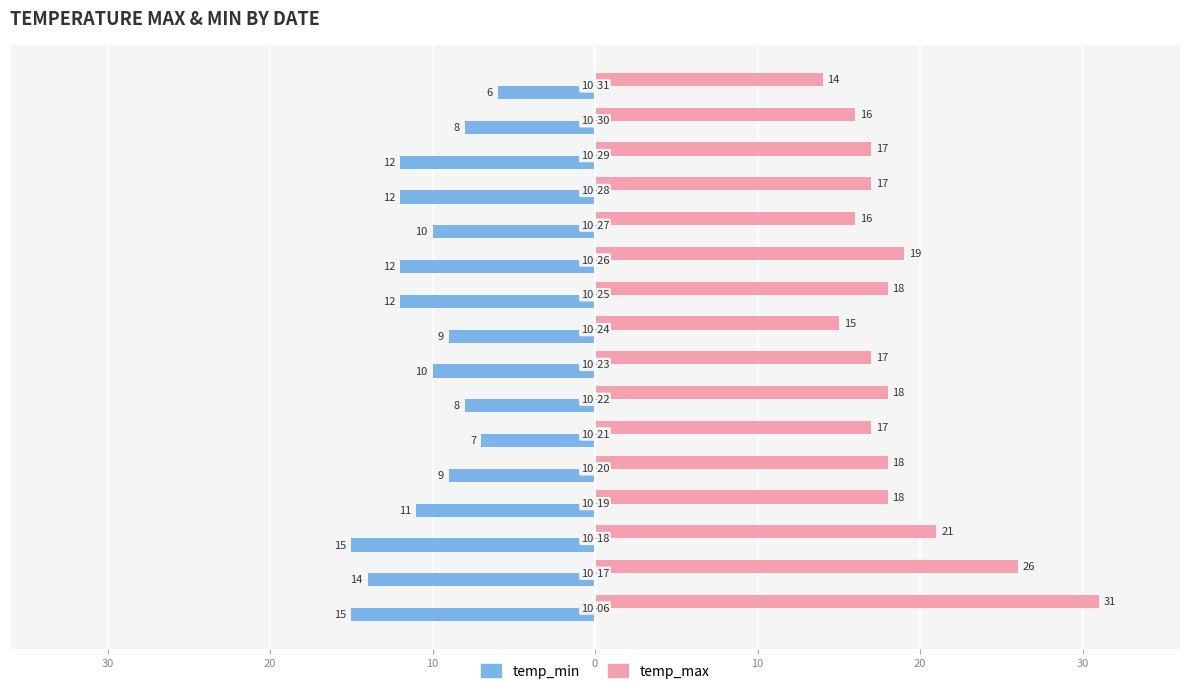

How many temp_min values are between -12 and -8?

11